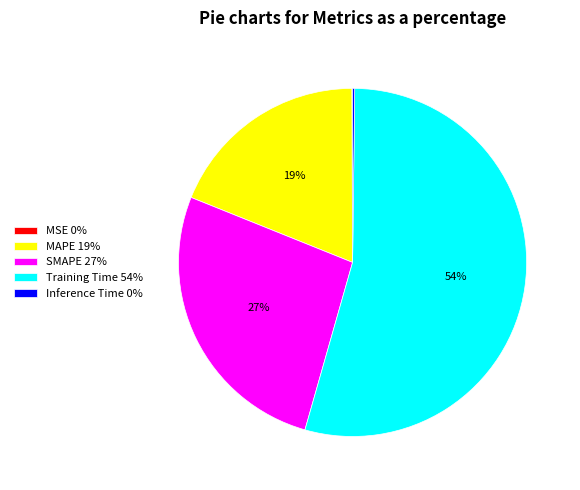

To the nearest percent, what portion does SMAPE 27% represent?

27%